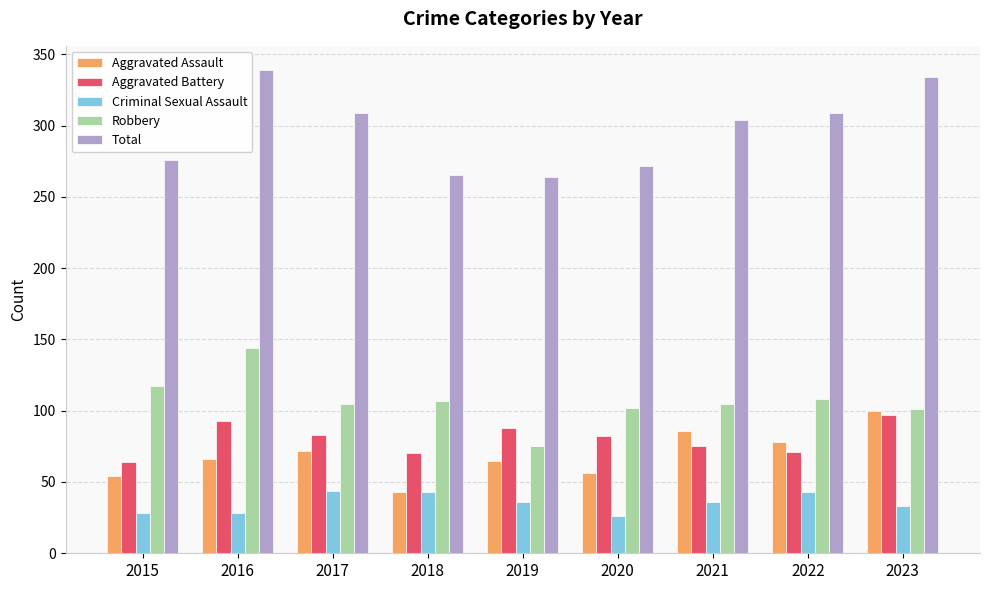

Read the Aggravated Battery value at 2023.

97